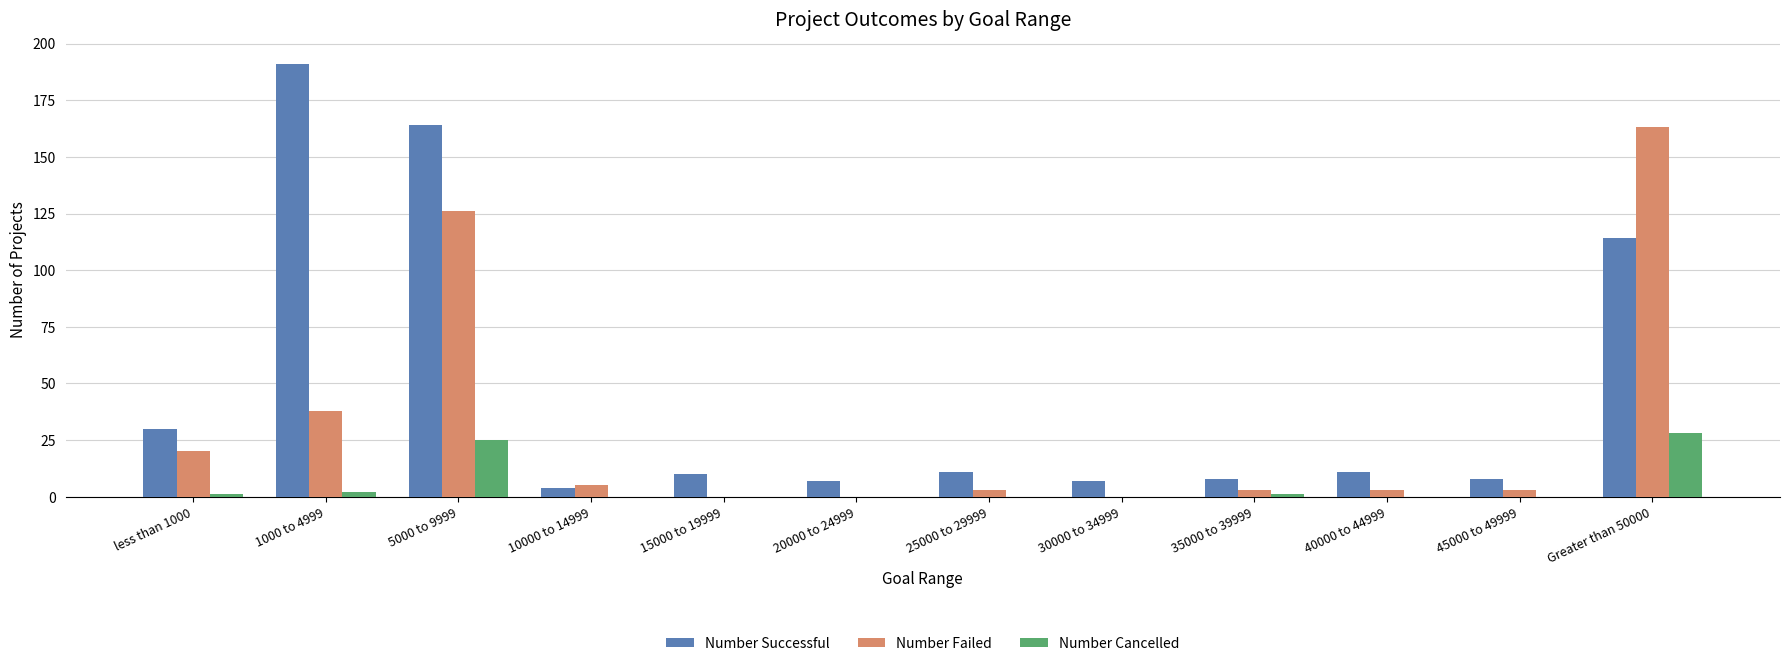

The Number Successful series shows 191 at 1000 to 4999. True or false?

True